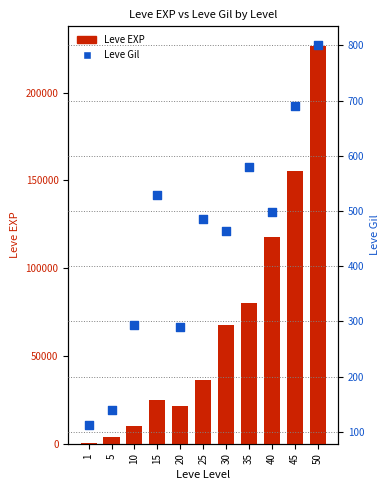

Which series reaches the minimum Y coordinate?

Leve Gil